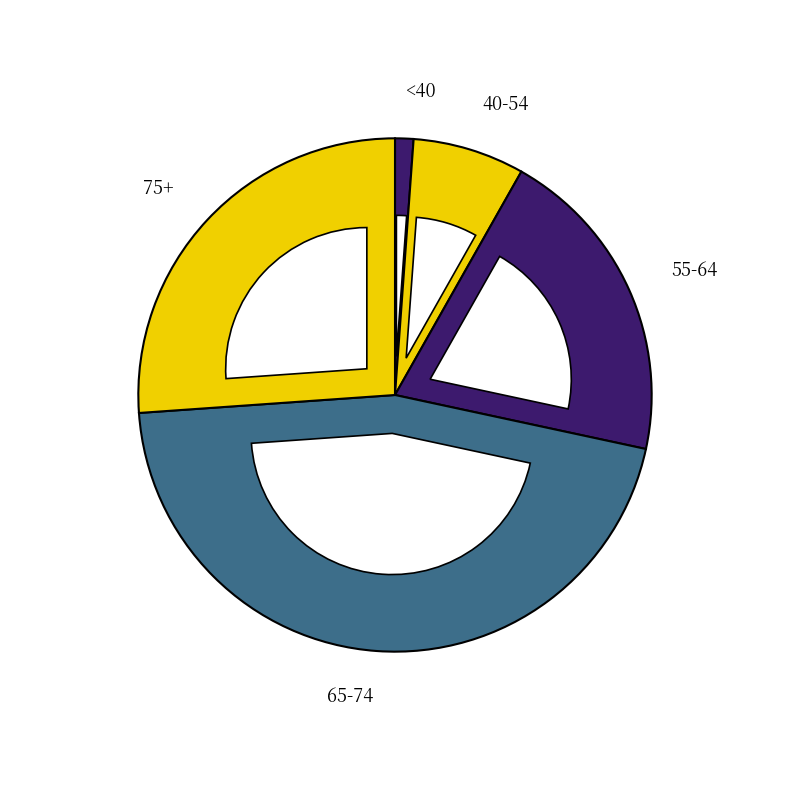

Is it true that 60-64 is 18% of the pie?

False